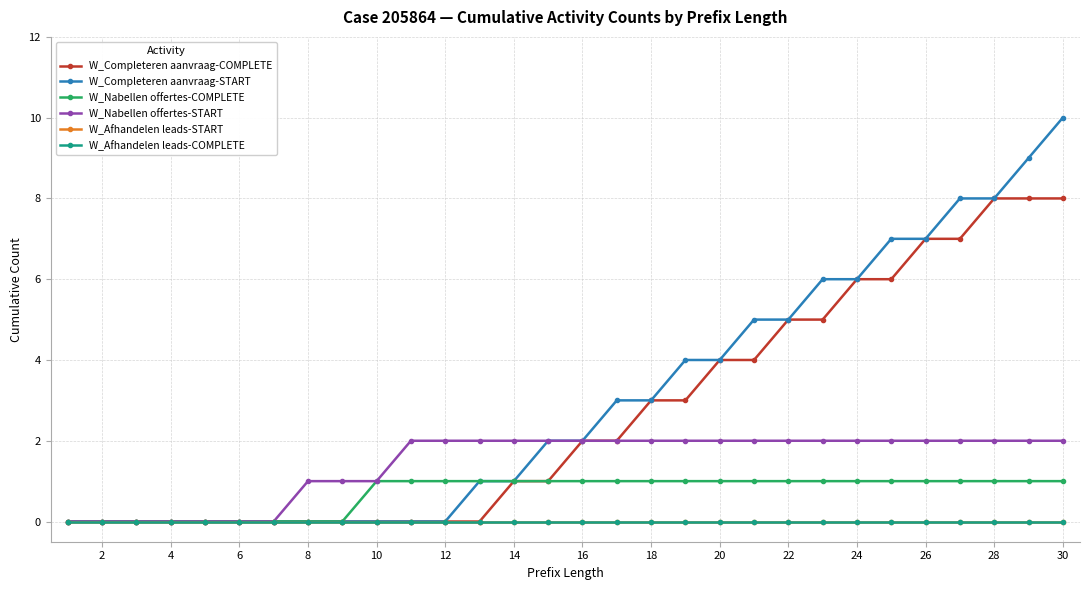

Which series has the largest range (max minus min)?

W_Completeren aanvraag-START